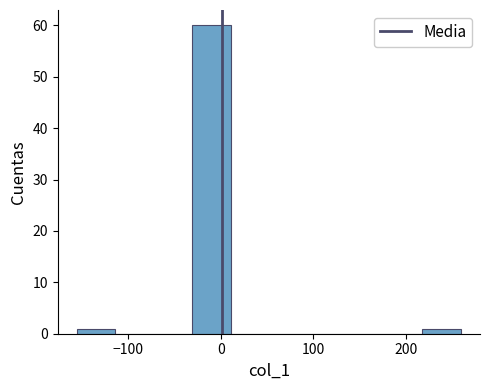

Over which range of the x-axis is the bar tallest?

-30 to 10